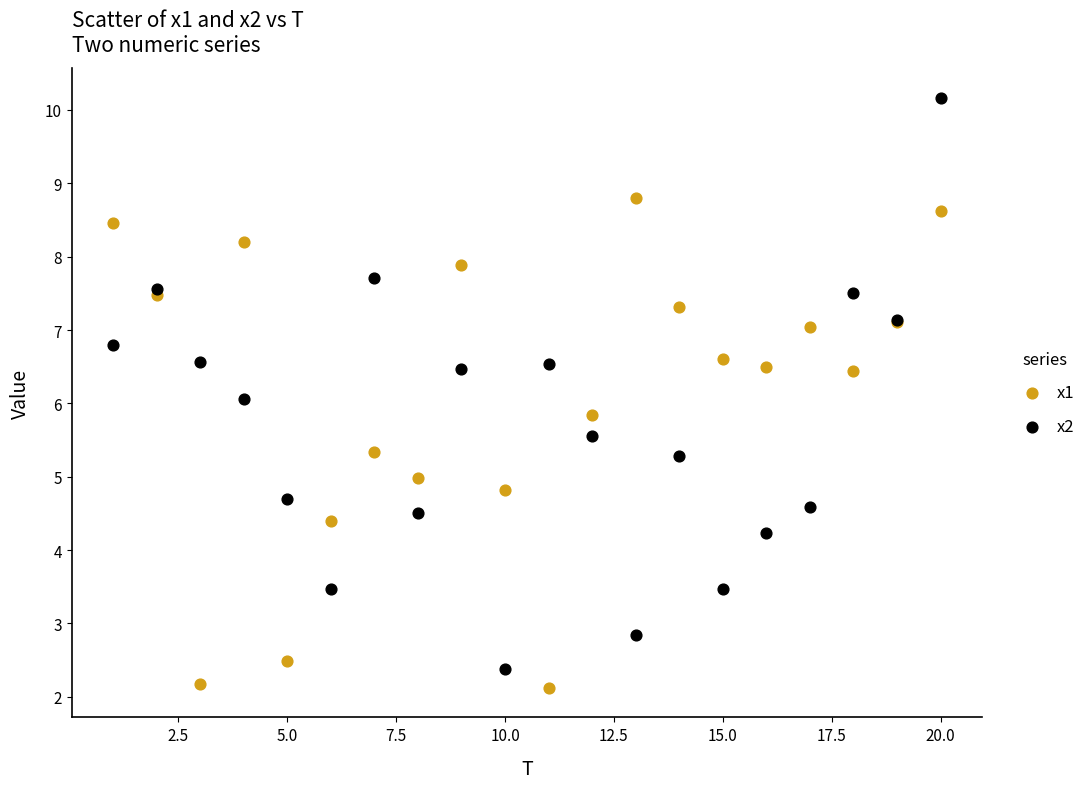

Which series contains the lowest Y value?

x1